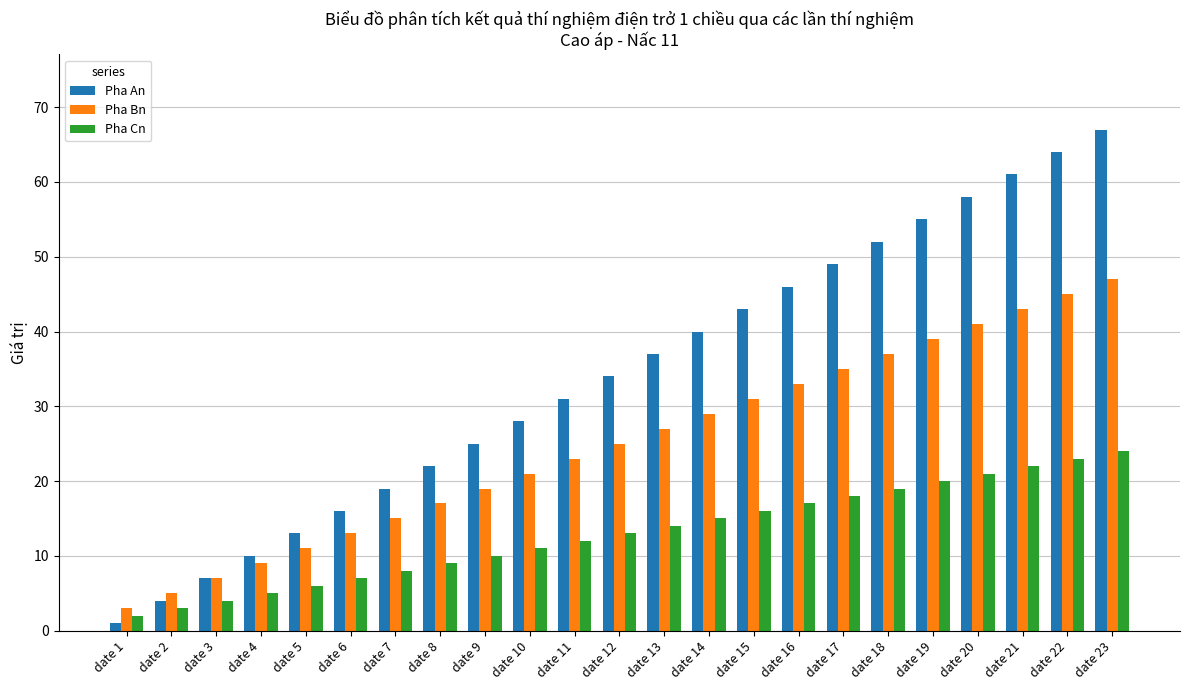

True or false: Pha An has a value of 19 at date 7.

True